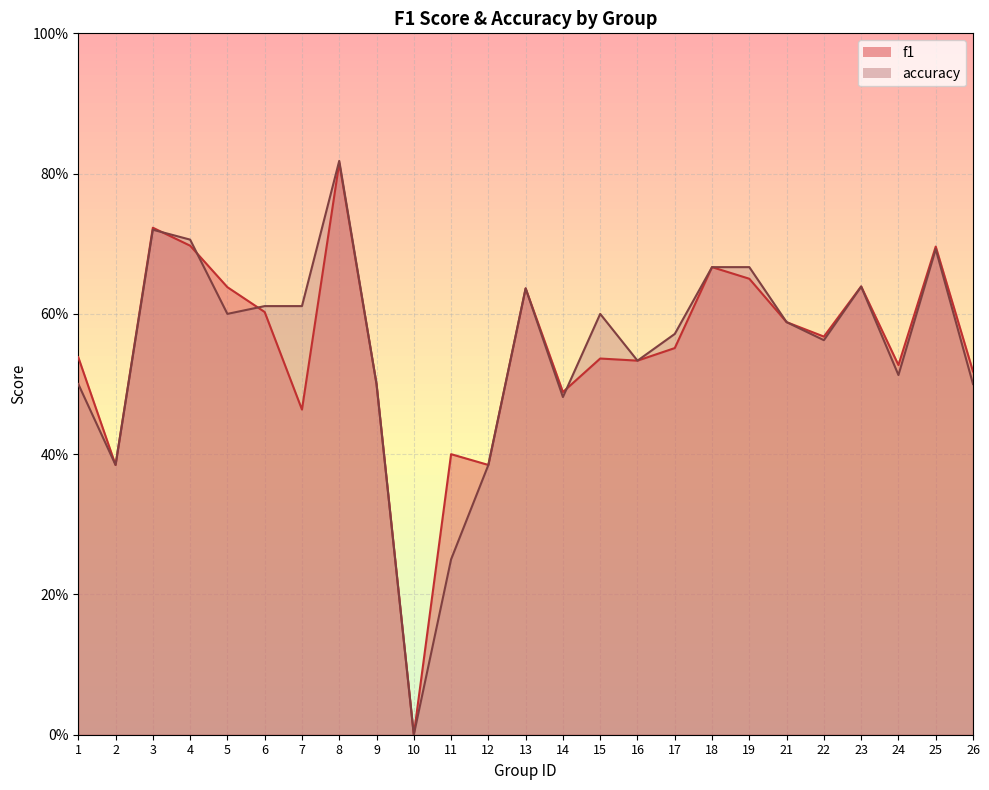

Which series changed the most between 5 and 11?

accuracy